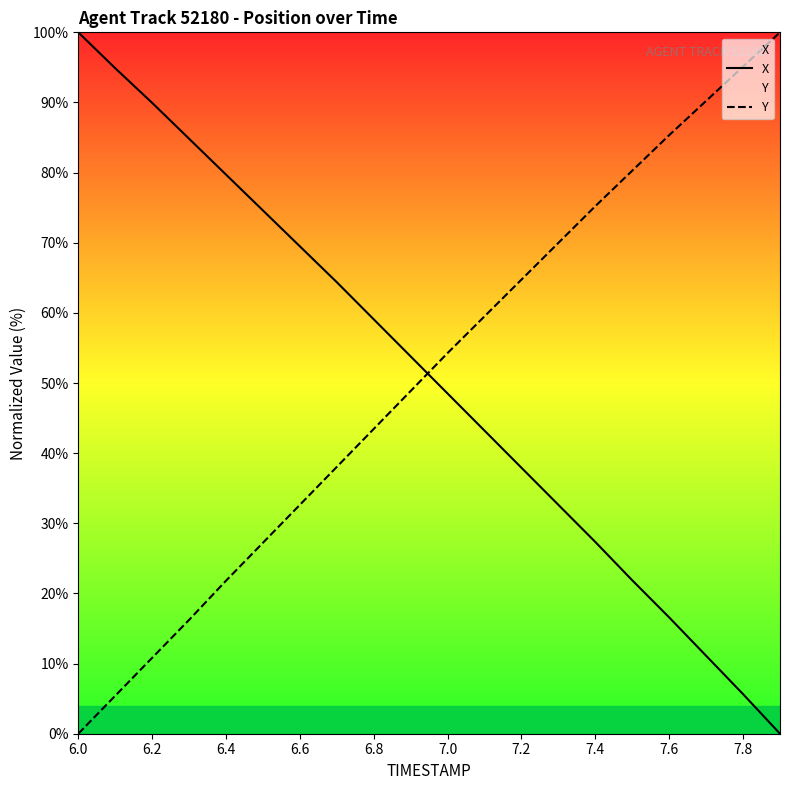

List the series in order of their overall mean, lowest first.

X, Y